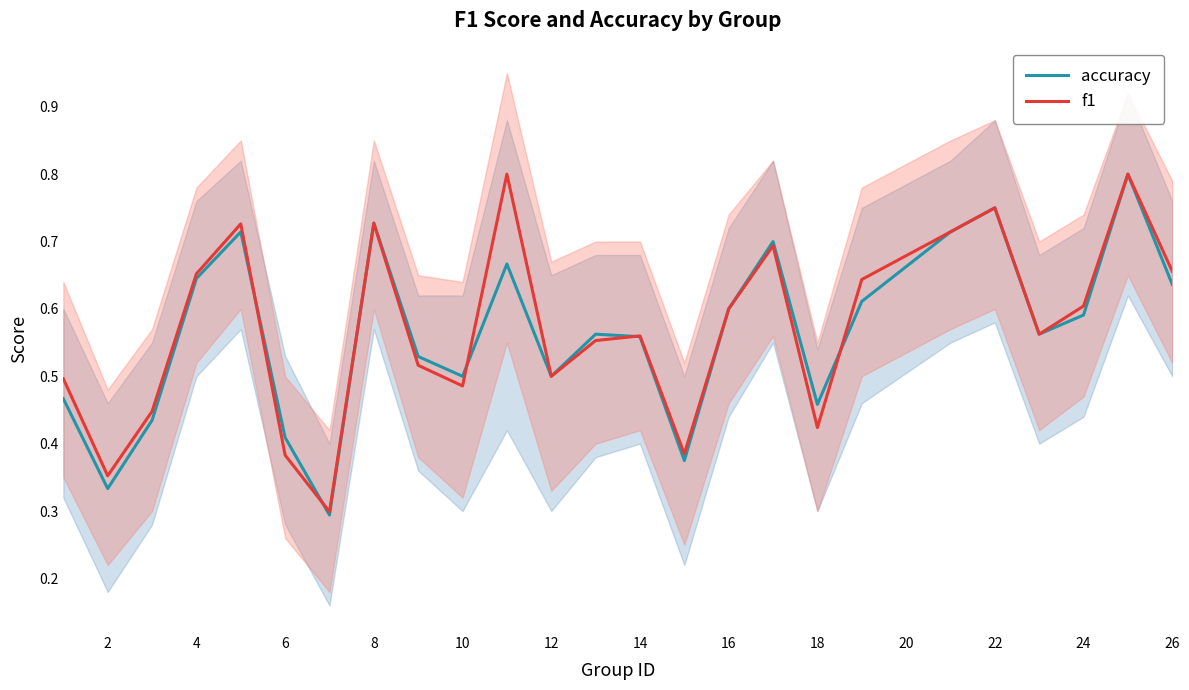

Is it true that f1 equals 0.5 at 12?

True